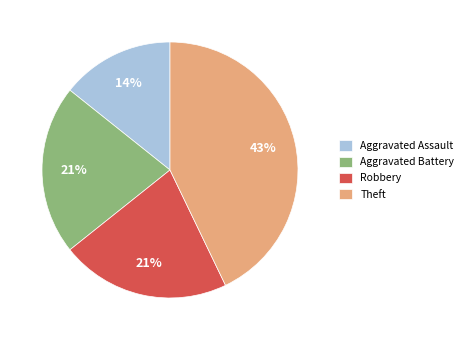

How many slices are in this pie chart?

4